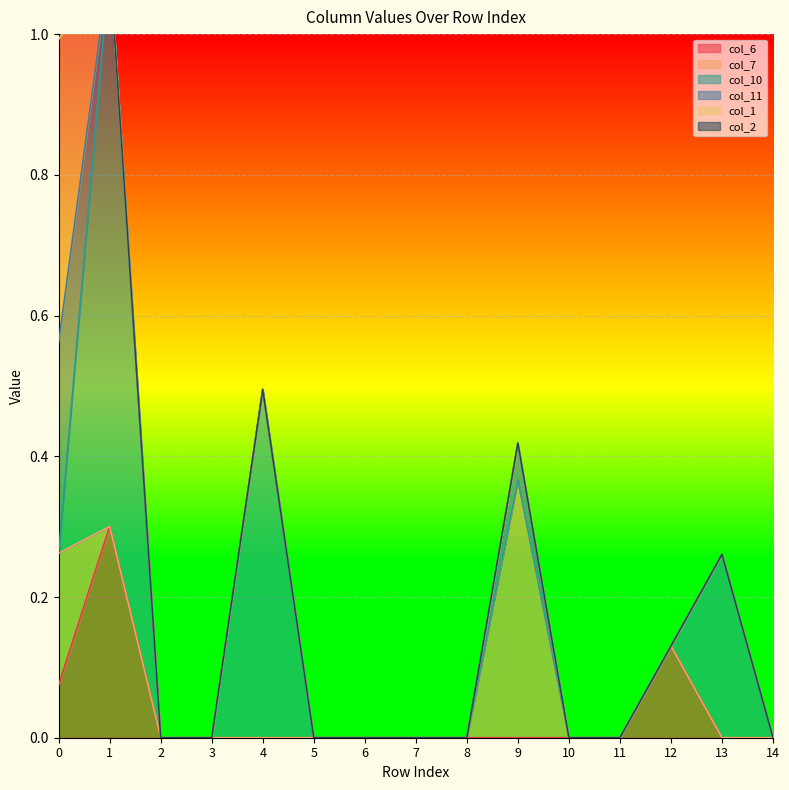

Reading left to right, list all the values displayed in this chart.

col_6: 0=0.1	1=0.3	2=0.0	3=0.0	4=0.0	5=0.0	6=0.0	7=0.0	8=0.0	9=0.0	10=0.0	11=0.0	12=0.1	13=0.0	14=0.0
col_7: 0=0.2	1=0.0	2=0.0	3=0.0	4=0.0	5=0.0	6=0.0	7=0.0	8=0.0	9=0.4	10=0.0	11=0.0	12=0.0	13=0.0	14=0.0
col_10: 0=0.0	1=0.8	2=0.0	3=0.0	4=0.5	5=0.0	6=0.0	7=0.0	8=0.0	9=0.0	10=0.0	11=0.0	12=0.0	13=0.3	14=0.0
col_11: 0=0.3	1=0.0	2=0.0	3=0.0	4=0.0	5=0.0	6=0.0	7=0.0	8=0.0	9=0.1	10=0.0	11=0.0	12=0.0	13=0.0	14=0.0
col_1: 0=0.4	1=0.0	2=0.0	3=0.0	4=0.0	5=0.0	6=0.0	7=0.0	8=0.0	9=0.0	10=0.0	11=0.0	12=0.0	13=0.0	14=0.0
col_2: 0=0.4	1=0.0	2=0.0	3=0.0	4=0.0	5=0.0	6=0.0	7=0.0	8=0.0	9=0.0	10=0.0	11=0.0	12=0.0	13=0.0	14=0.0